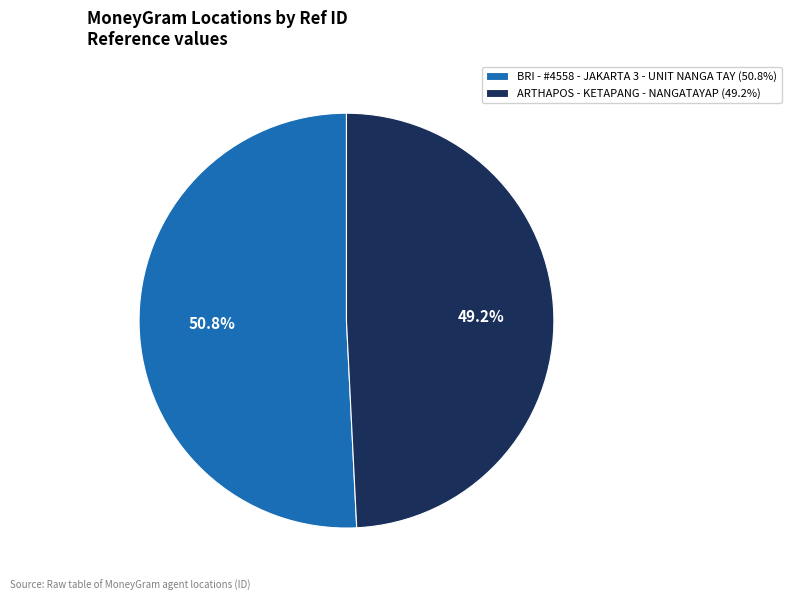

Rank the categories by value from lowest to highest.

ARTHAPOS - KETAPANG - NANGATAYAP, BRI - #4558 - JAKARTA 3 - UNIT NANGA TAY